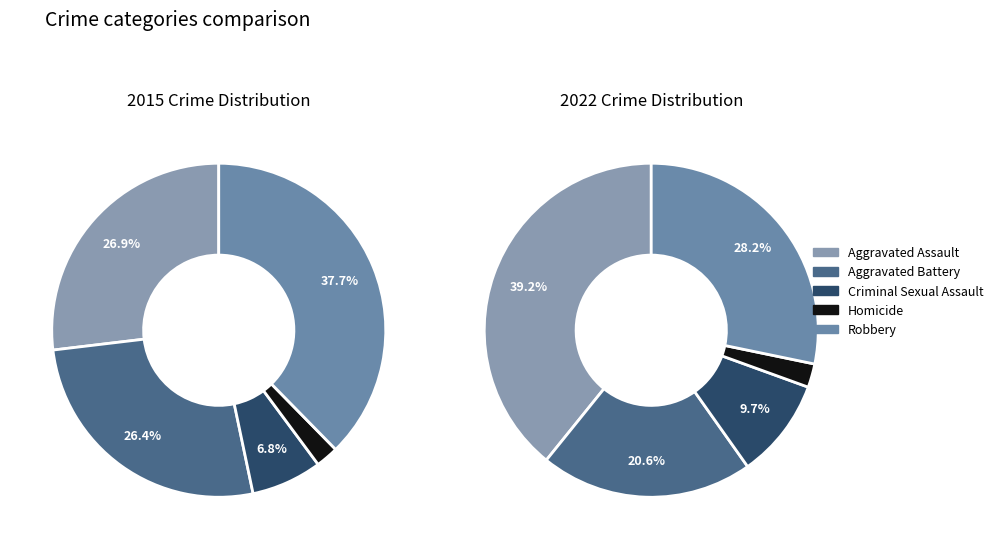

Does any single category account for the majority?

No